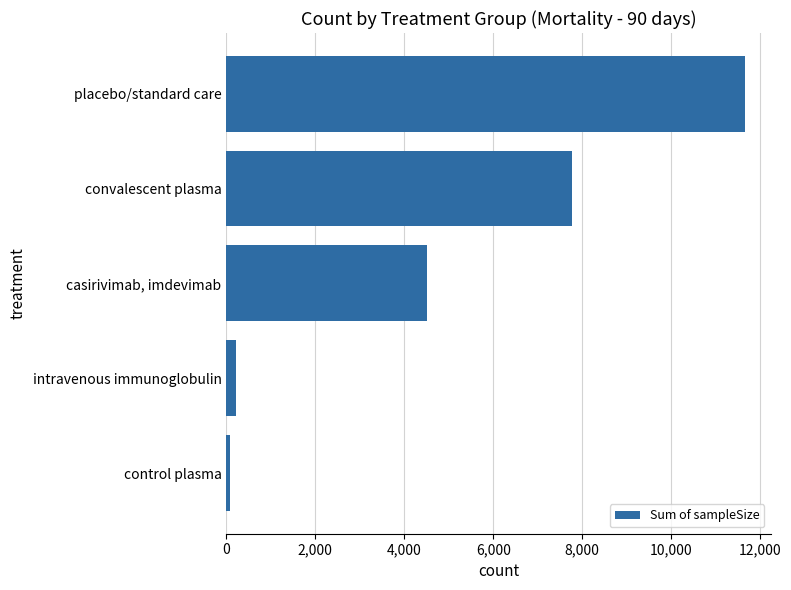

Reading bottom to top, transcribe all the data shown in this chart.

86	208	4507	7774	11654